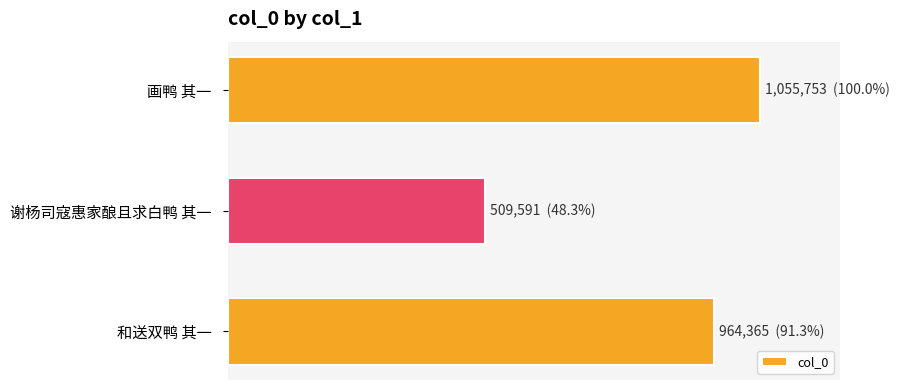

How many values exceed 964365?

1